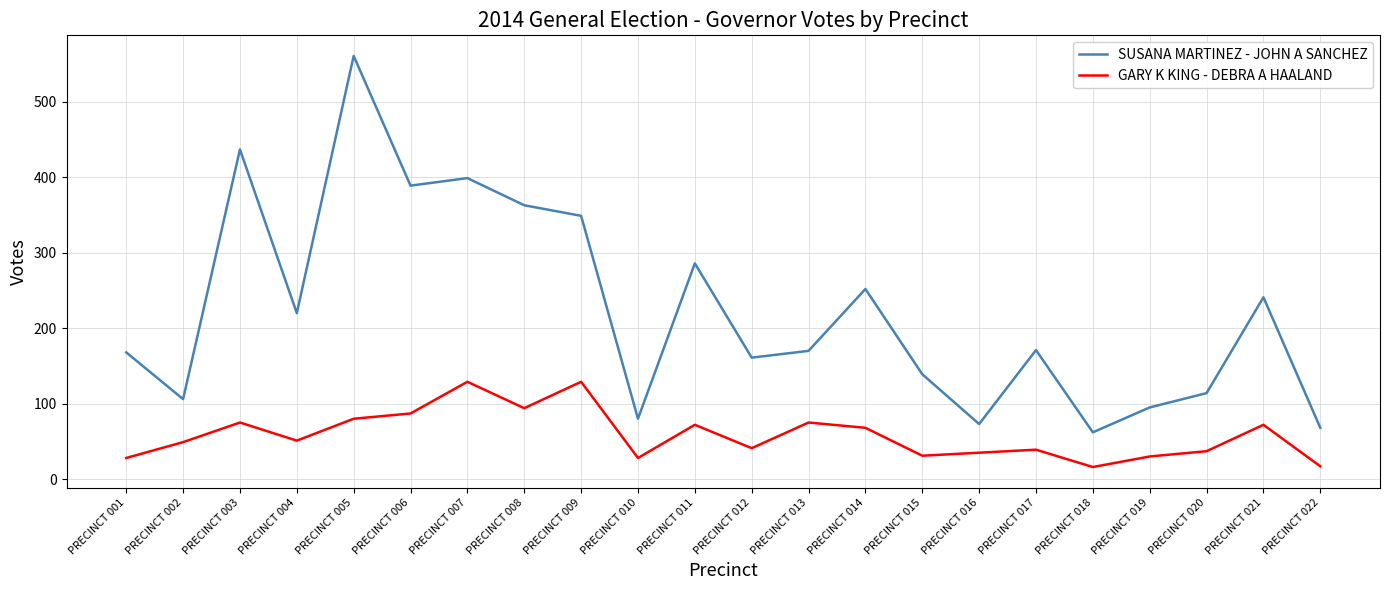

Is the value of GARY K KING - DEBRA A HAALAND at PRECINCT 011 greater than the value of SUSANA MARTINEZ - JOHN A SANCHEZ at PRECINCT 010?

No